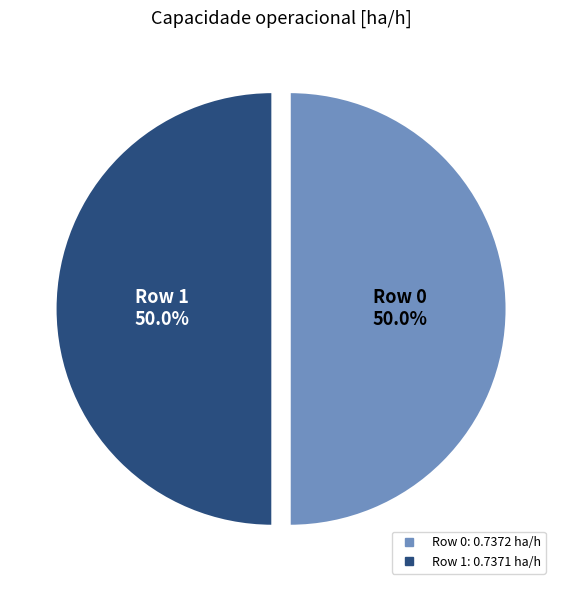

What is the total percentage of Row 1 and Row 0?

100.0%